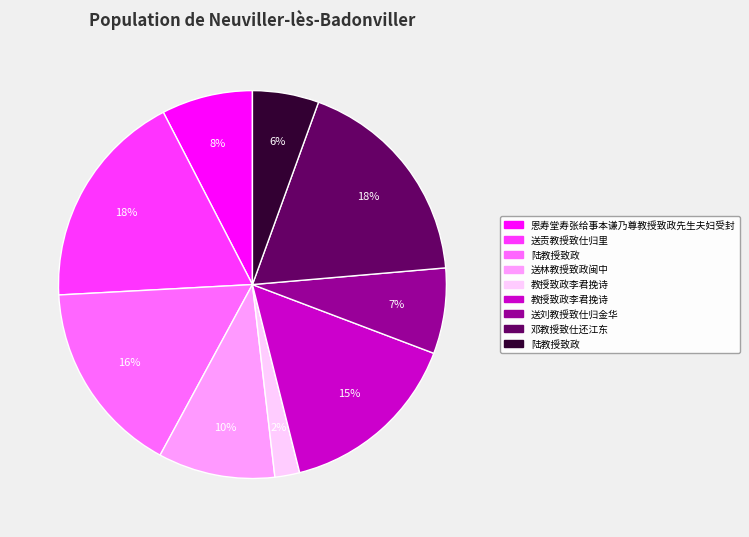

Is there any slice that represents more than half of the pie?

No